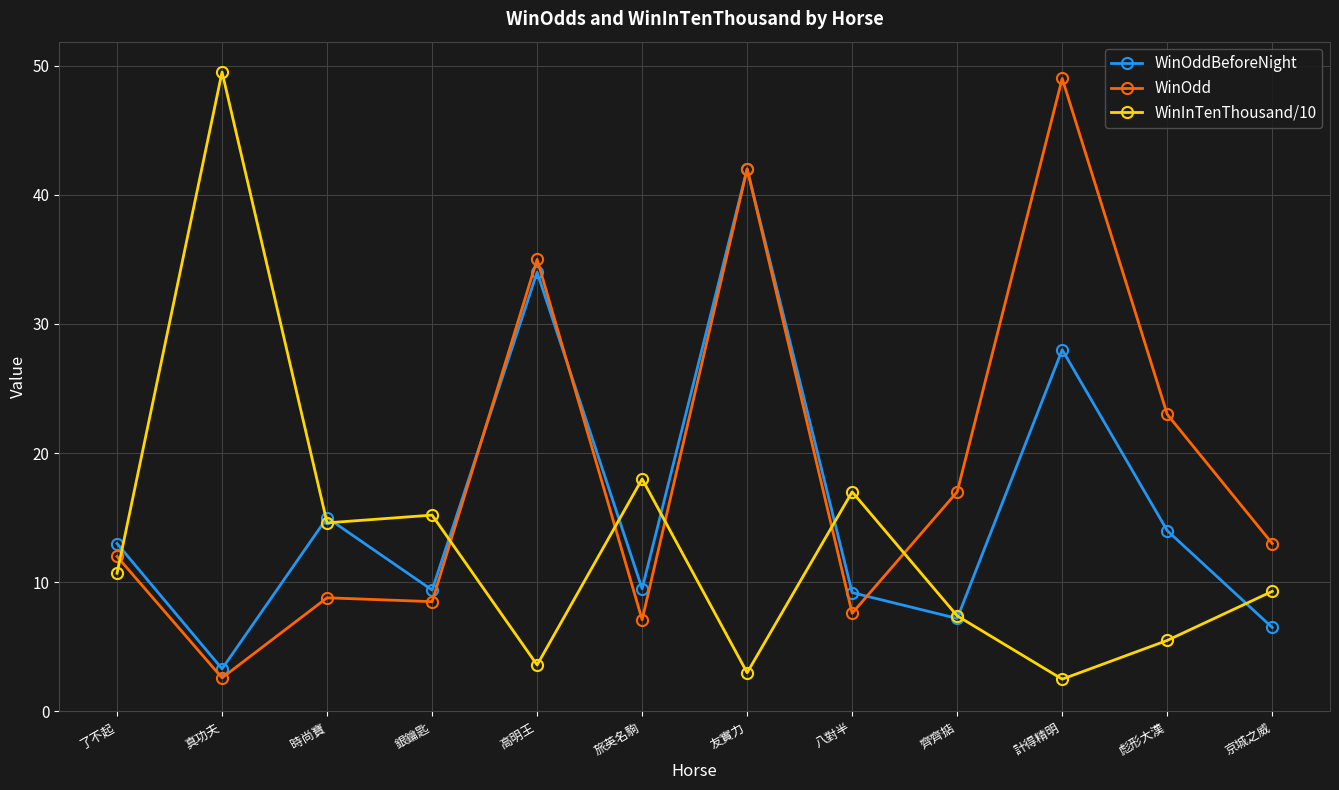

True or false: WinOdd has a value of 2.6 at 真功夫.

True